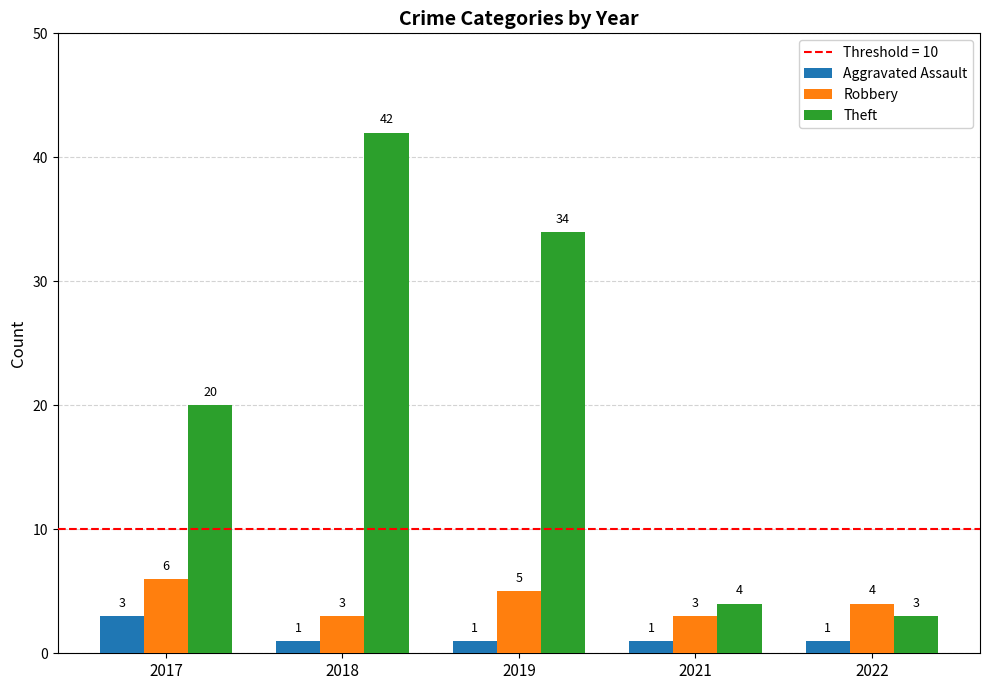

List the series in order of their peak value, highest first.

Theft, Robbery, Aggravated Assault